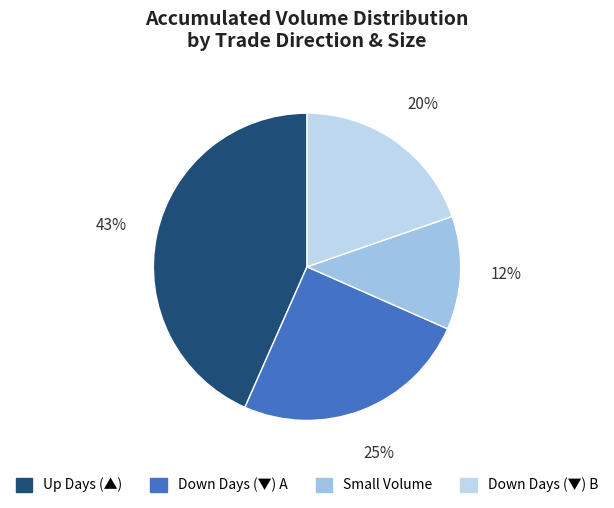

Count the number of slices in the pie.

4